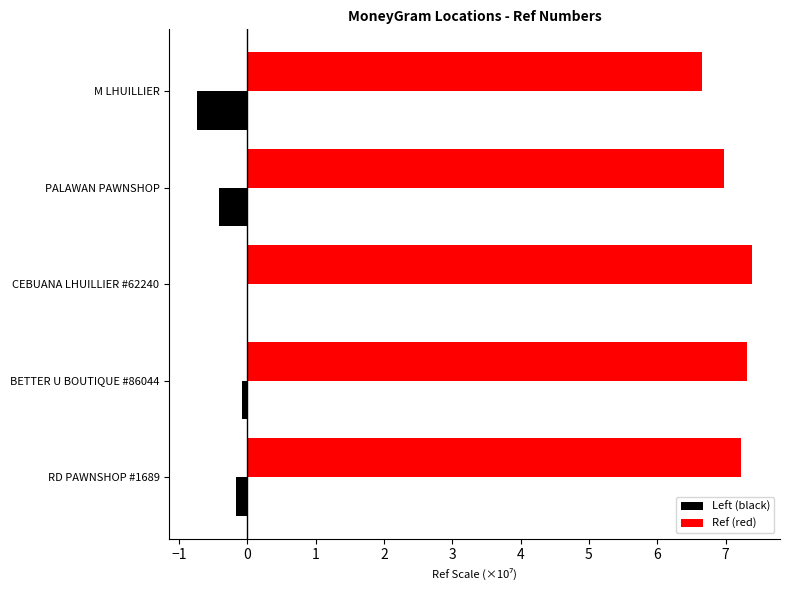

What is the total value across all series at PALAWAN PAWNSHOP?

6.6